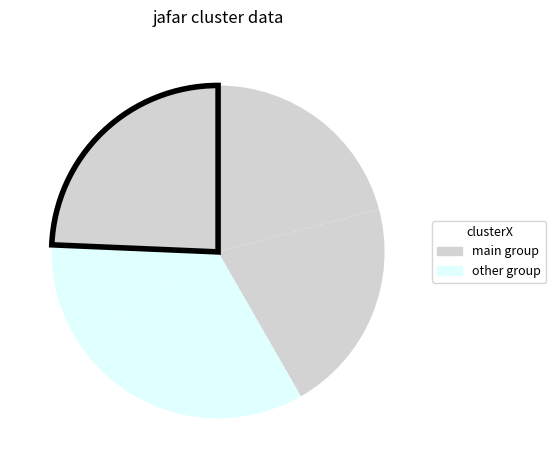

How many segments does this pie chart have?

5